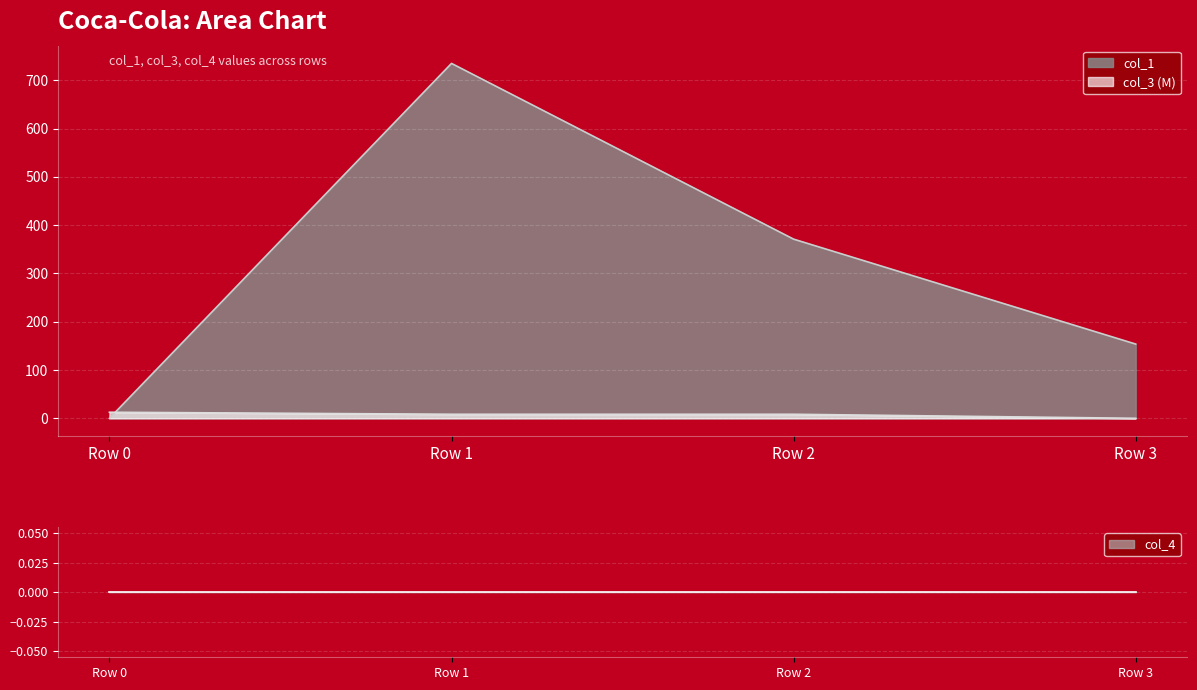

What is the difference between the highest and lowest values at Row 3?

153.7